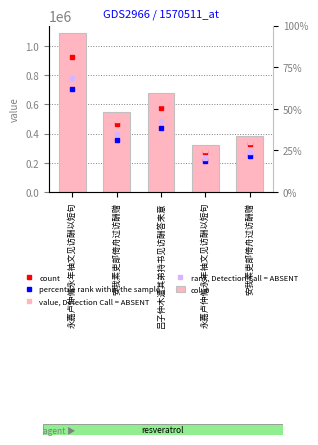

Which label corresponds to the largest value in the chart?

永嘉卢仲脩永年袖文见访酬以短句